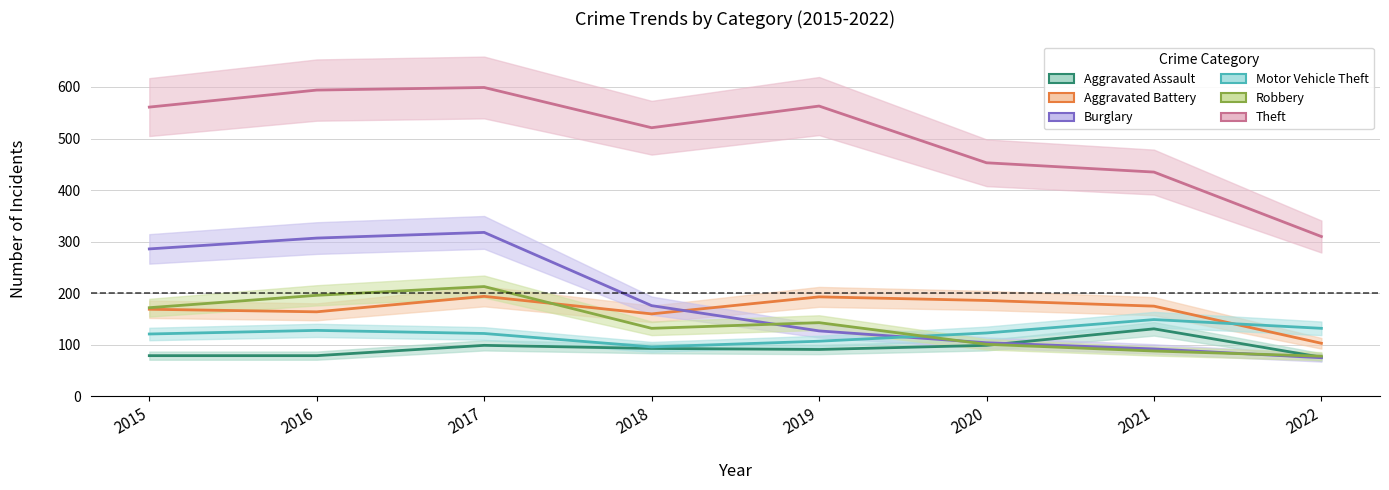

How many lines are shown in the chart?

6